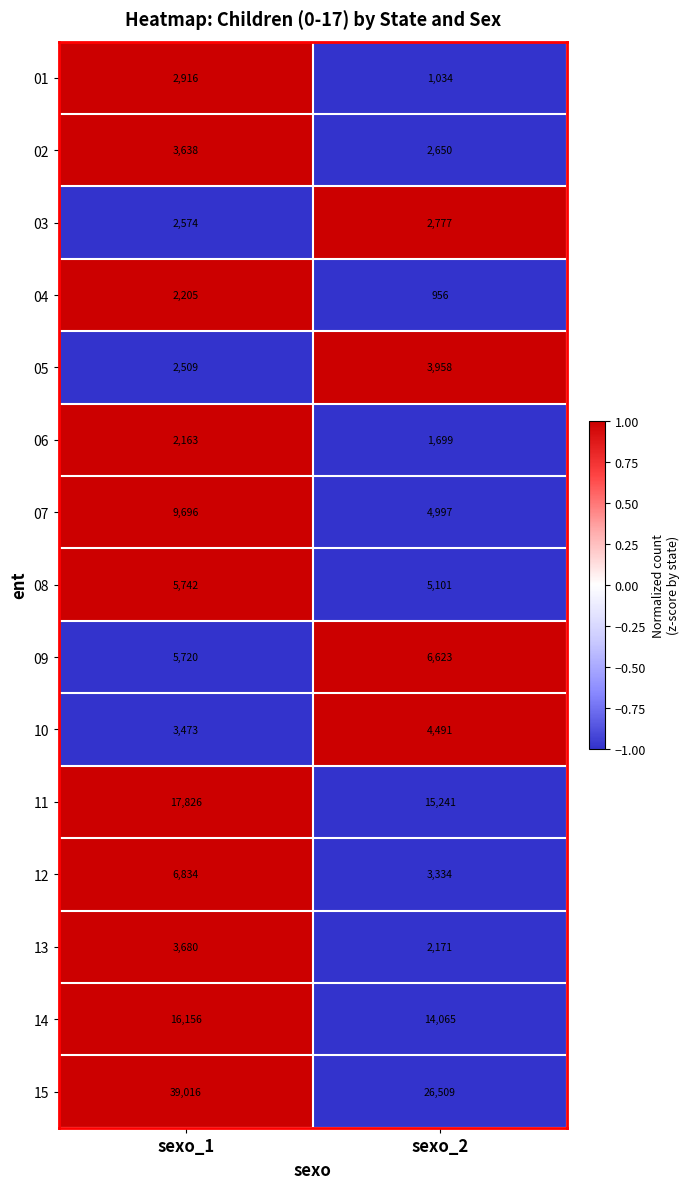

Which series has the largest total across all categories?

15